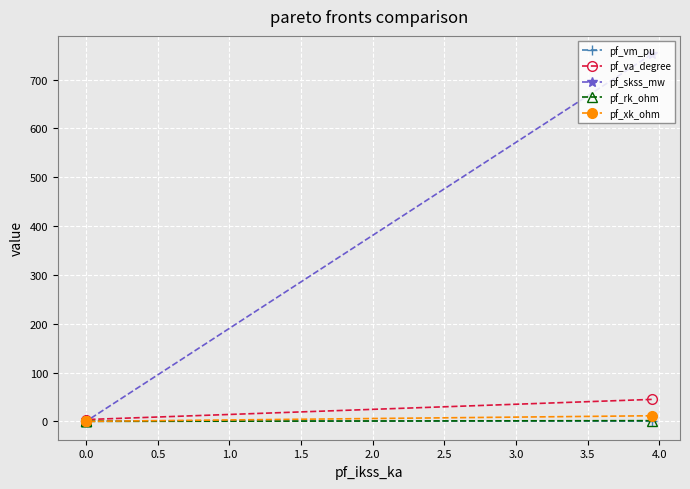

True or false: pf_skss_mw has more than 0 interior local peaks.

False